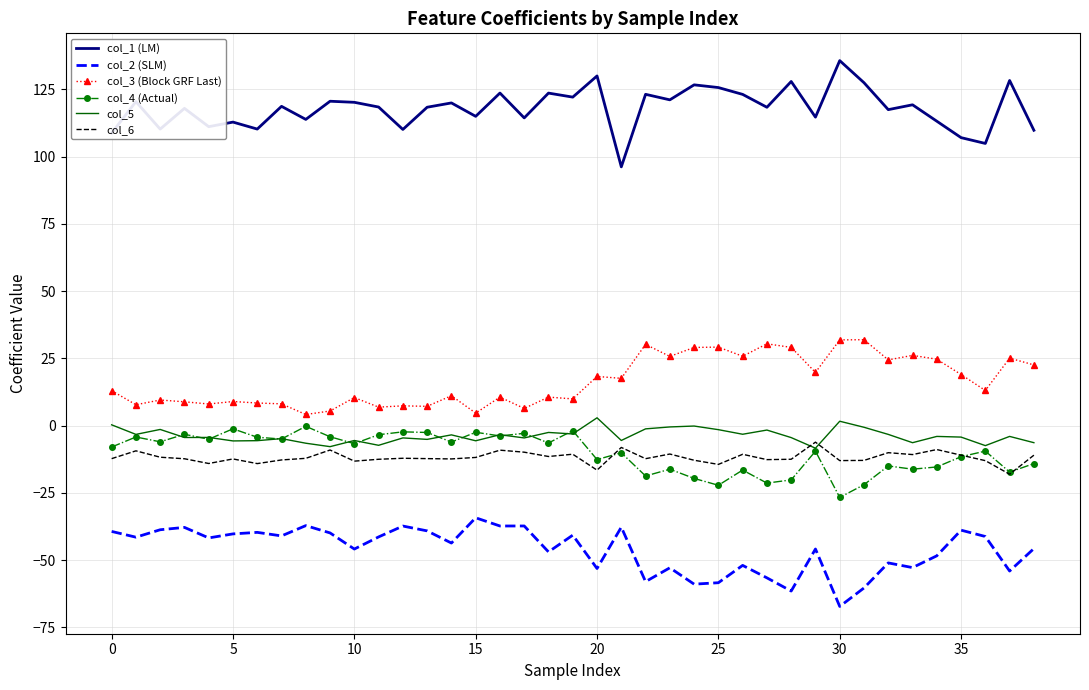

What is the lowest value of the col_5 series?

-8.4